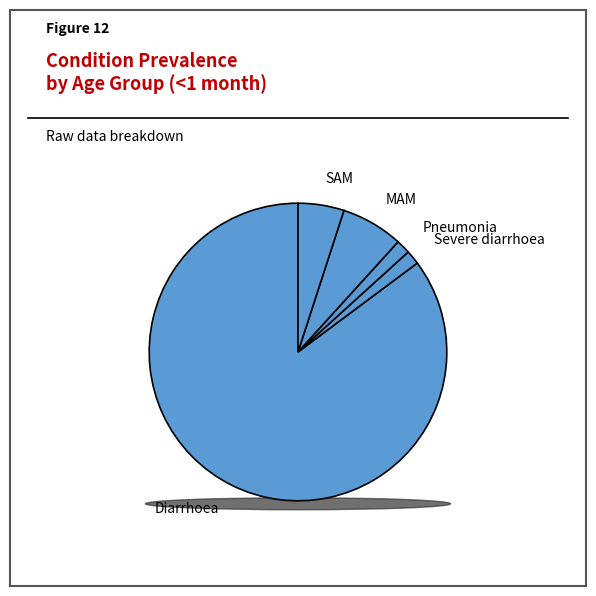

How many segments does this pie chart have?

5